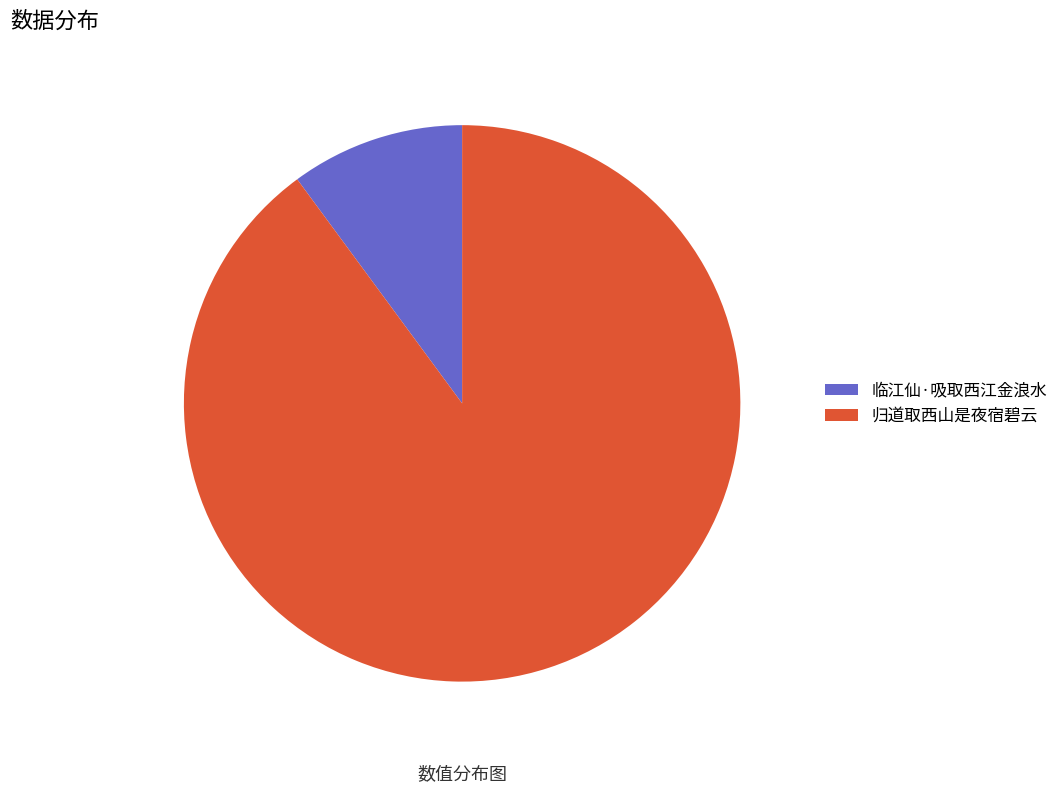

Rank the categories by value from highest to lowest.

归道取西山是夜宿碧云, 临江仙·吸取西江金浪水